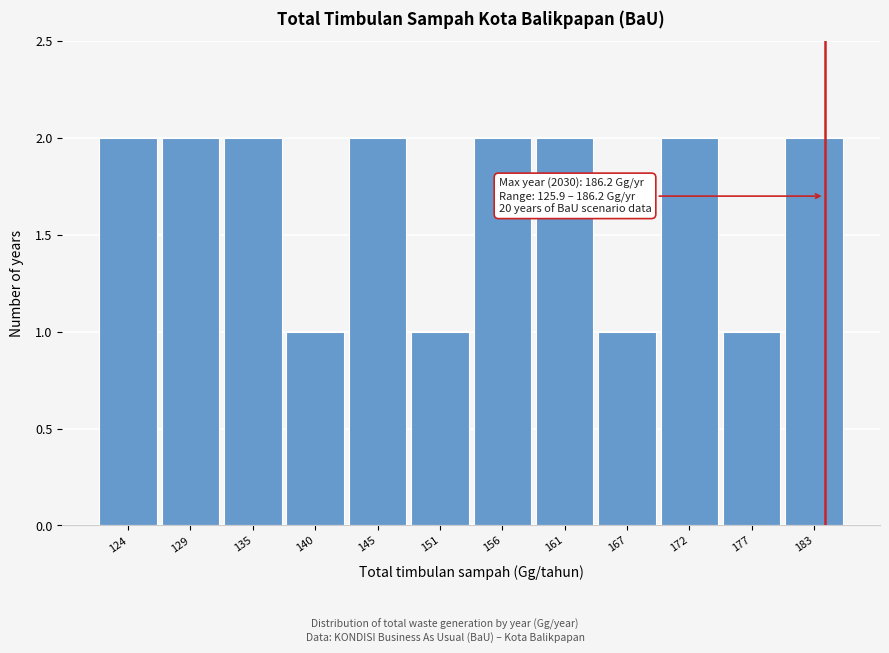

Reading right to left, what are all the values shown in this chart?

2	1	2	1	2	2	1	2	1	2	2	2